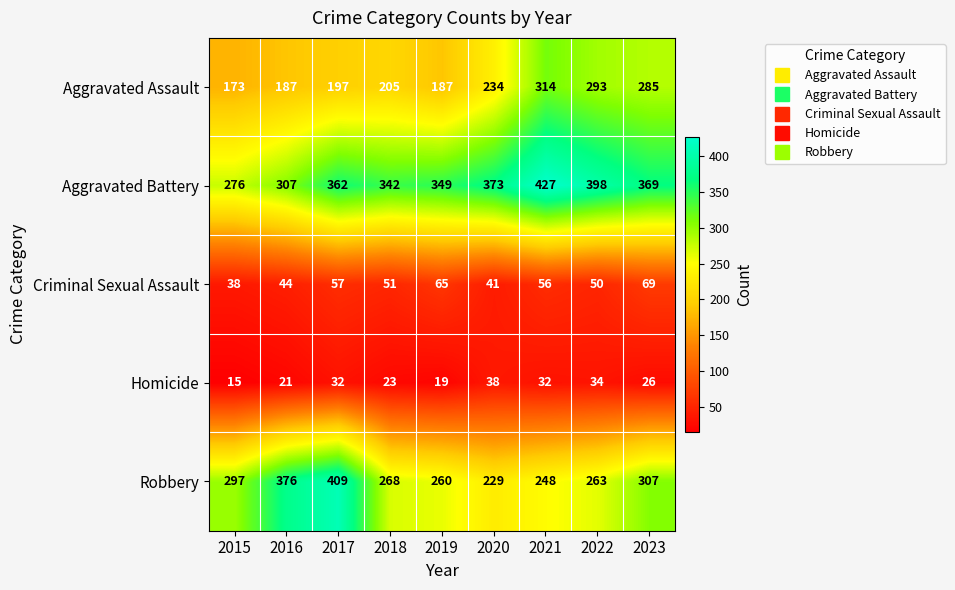

Rank the series at 2017 from lowest to highest value.

Homicide, Criminal Sexual Assault, Aggravated Assault, Aggravated Battery, Robbery